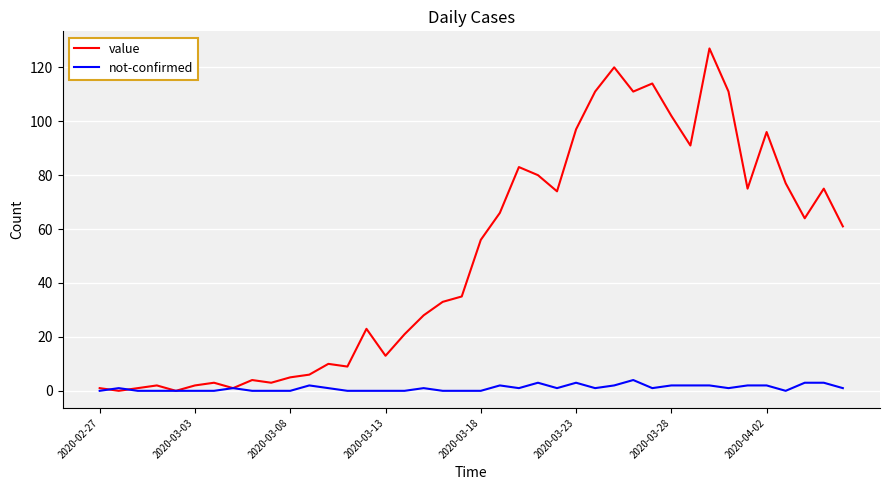

Which series has the widest spread of values?

value